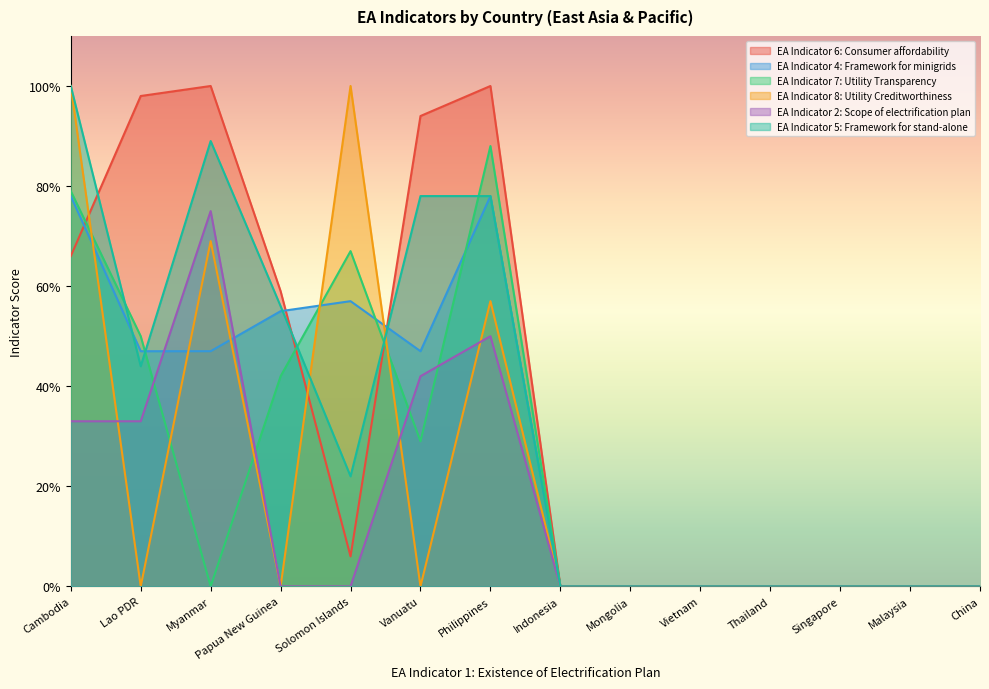

How many categories are shown in the chart?

14